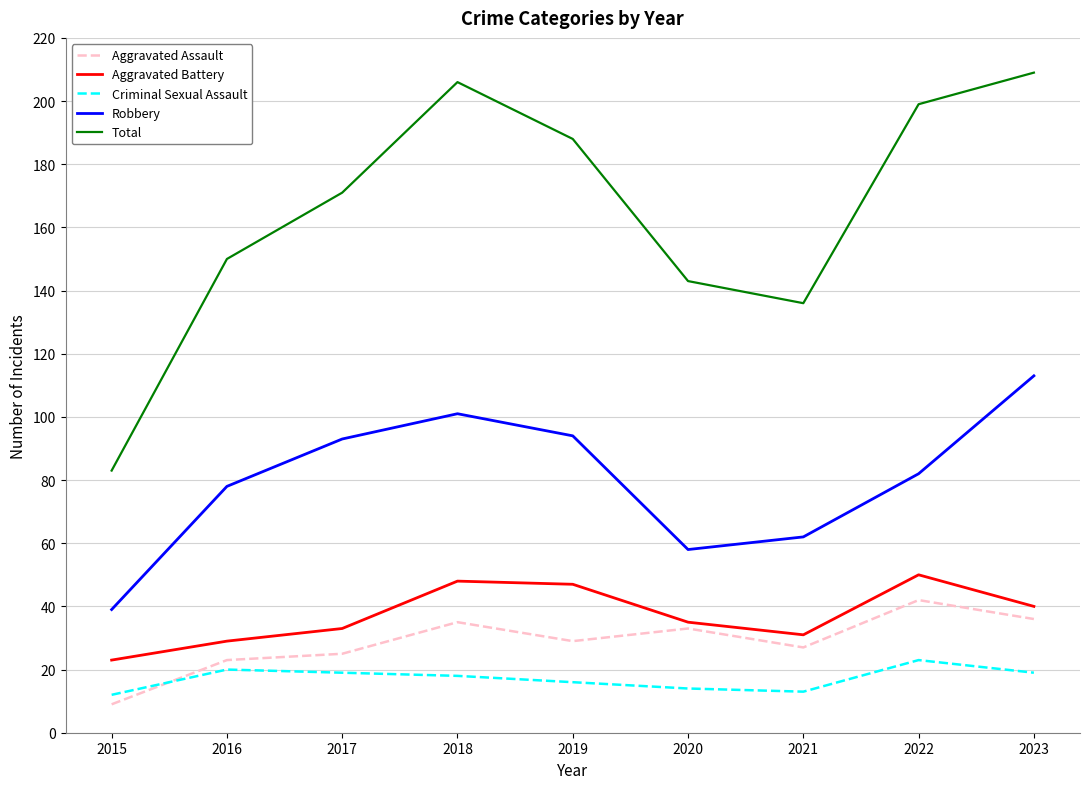

What is the maximum value shown in the chart?

209